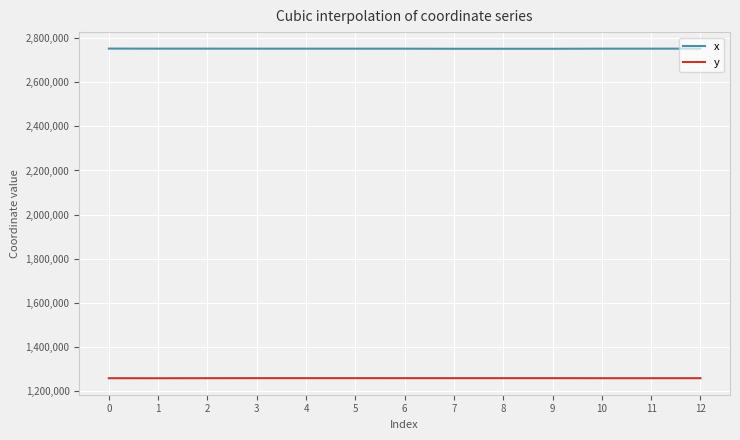

The value of y at 5 is 308242.6. True or false?

False